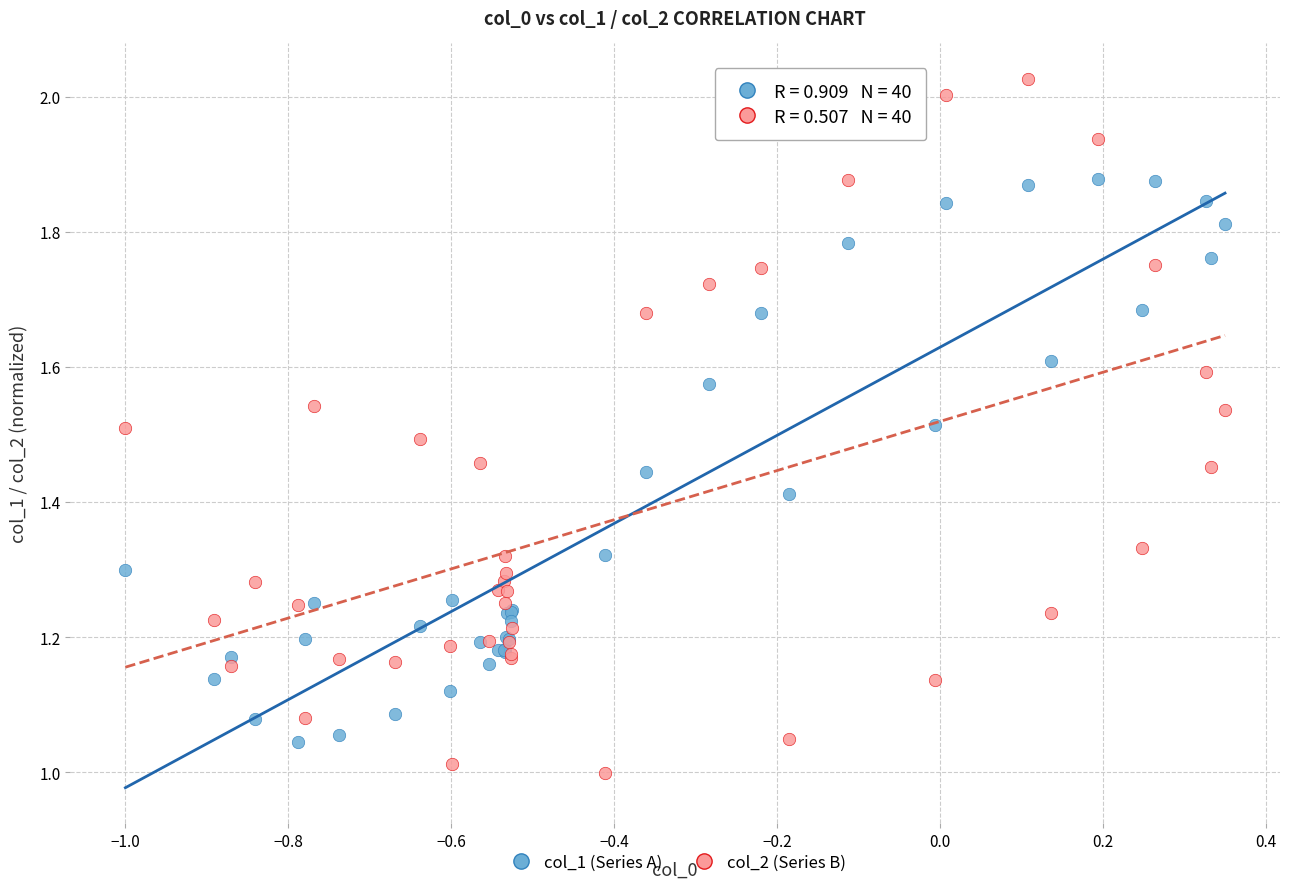

Which series contains the lowest Y value?

col_2 (Series B)